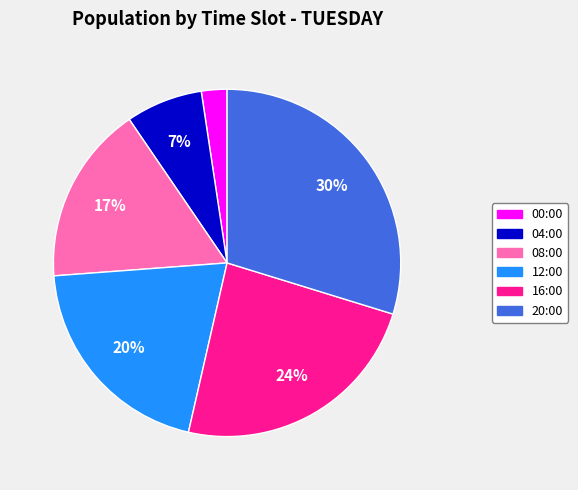

To the nearest percent, what portion does 12:00 represent?

20%